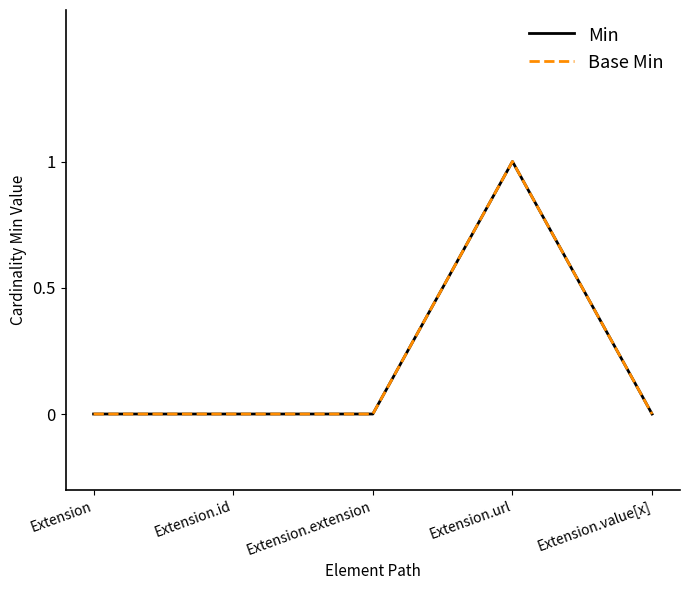

How many interior local peaks does the Base Min series have?

1